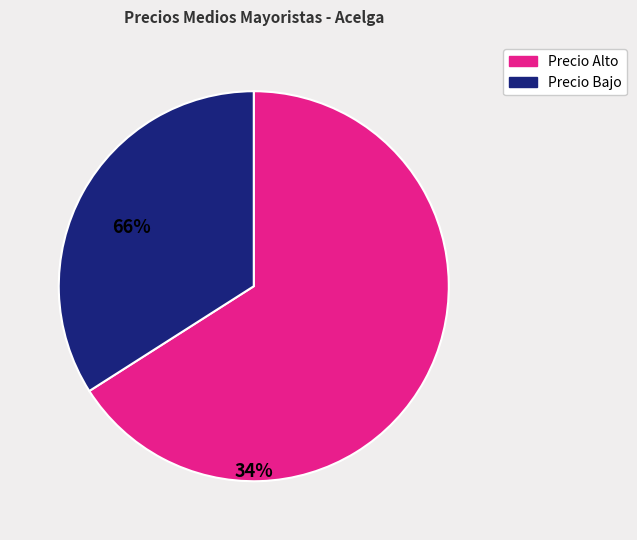

Is there any slice that represents more than half of the pie?

Yes